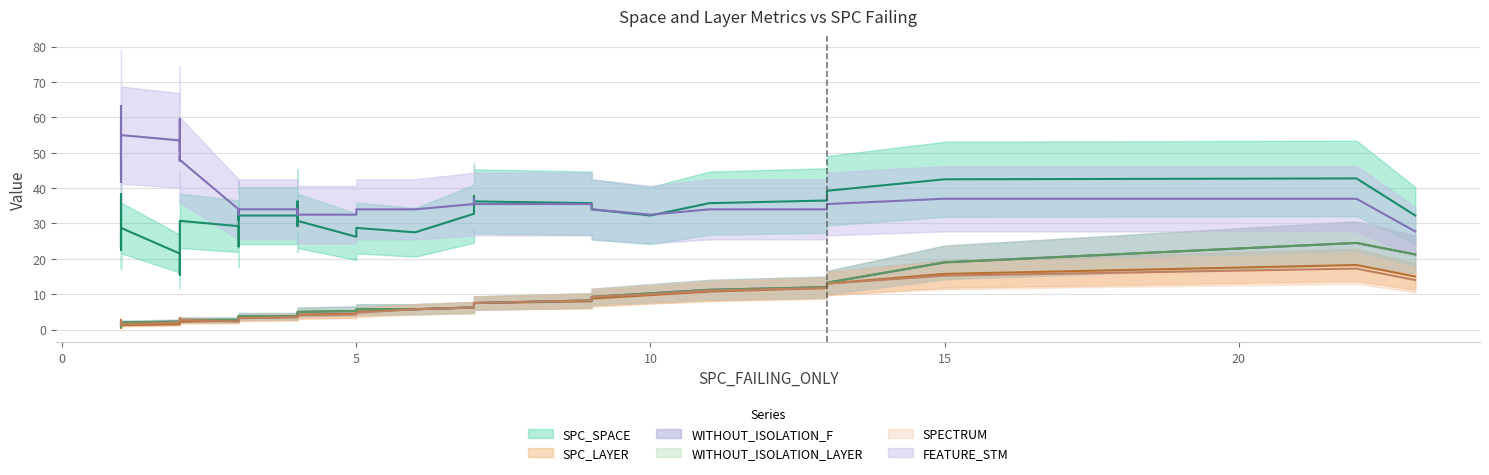

How many data points does each series have?

40